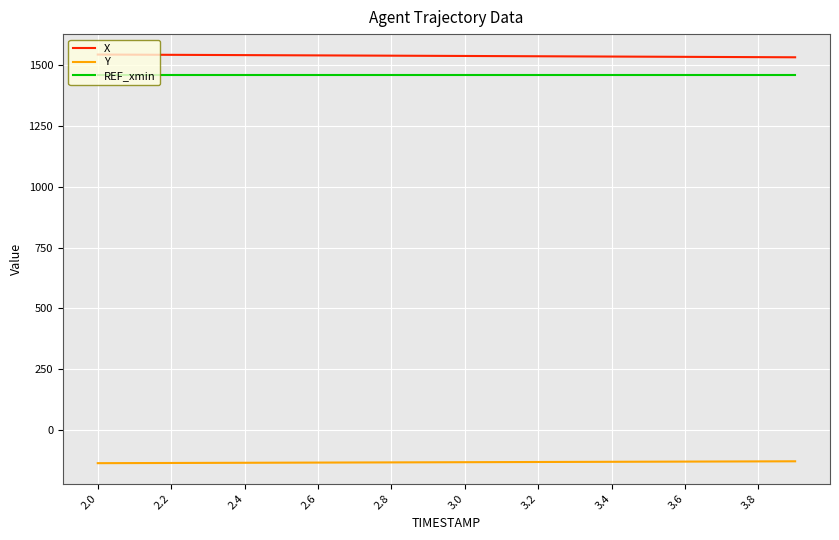

What is the minimum value for X?

1531.9